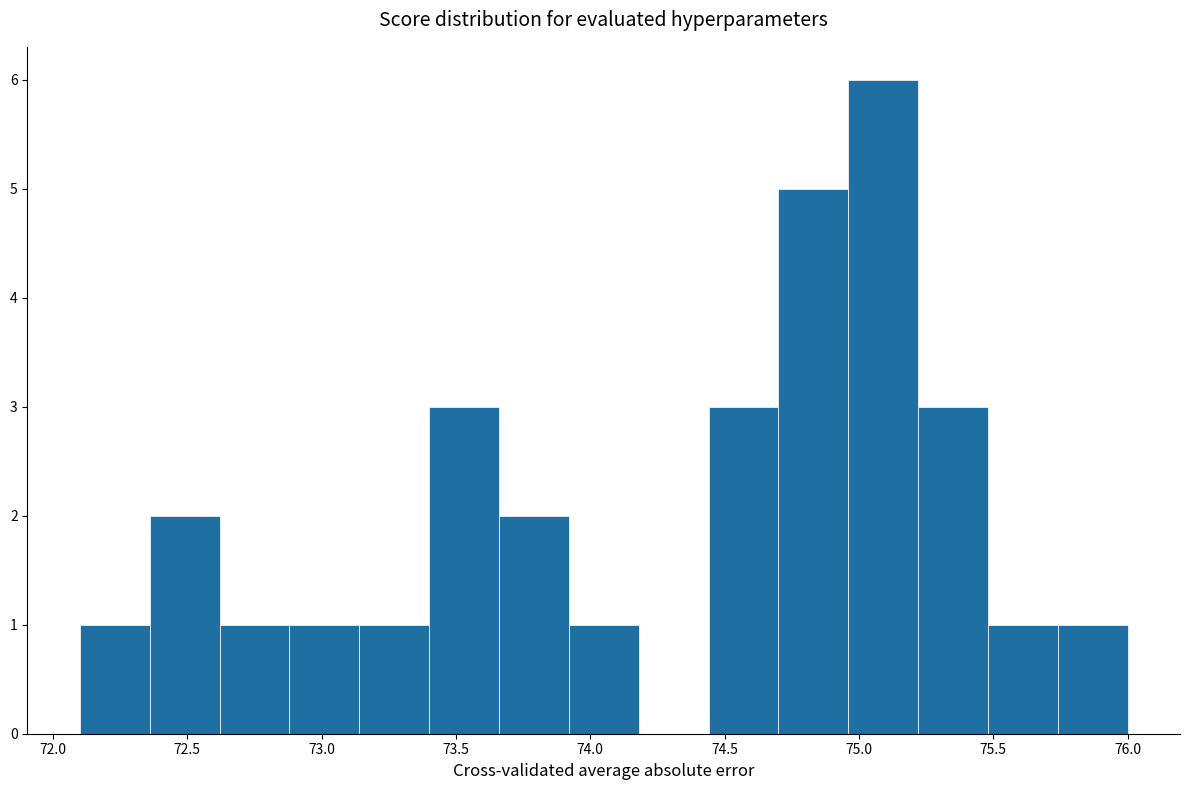

Reading left to right, transcribe this chart: for each bar, give the range it covers on the x-axis and its height. Neither the bar edges nor the heights are printed on the chart, so give them approximately, as read against the axes.

72.10 to 72.36: 1
72.36 to 72.62: 2
72.62 to 72.88: 1
72.88 to 73.14: 1
73.14 to 73.40: 1
73.40 to 73.66: 3
73.66 to 73.92: 2
73.92 to 74.18: 1
74.18 to 74.44: 0
74.44 to 74.70: 3
74.70 to 74.96: 5
74.96 to 75.22: 6
75.22 to 75.48: 3
75.48 to 75.74: 1
75.74 to 76.00: 1